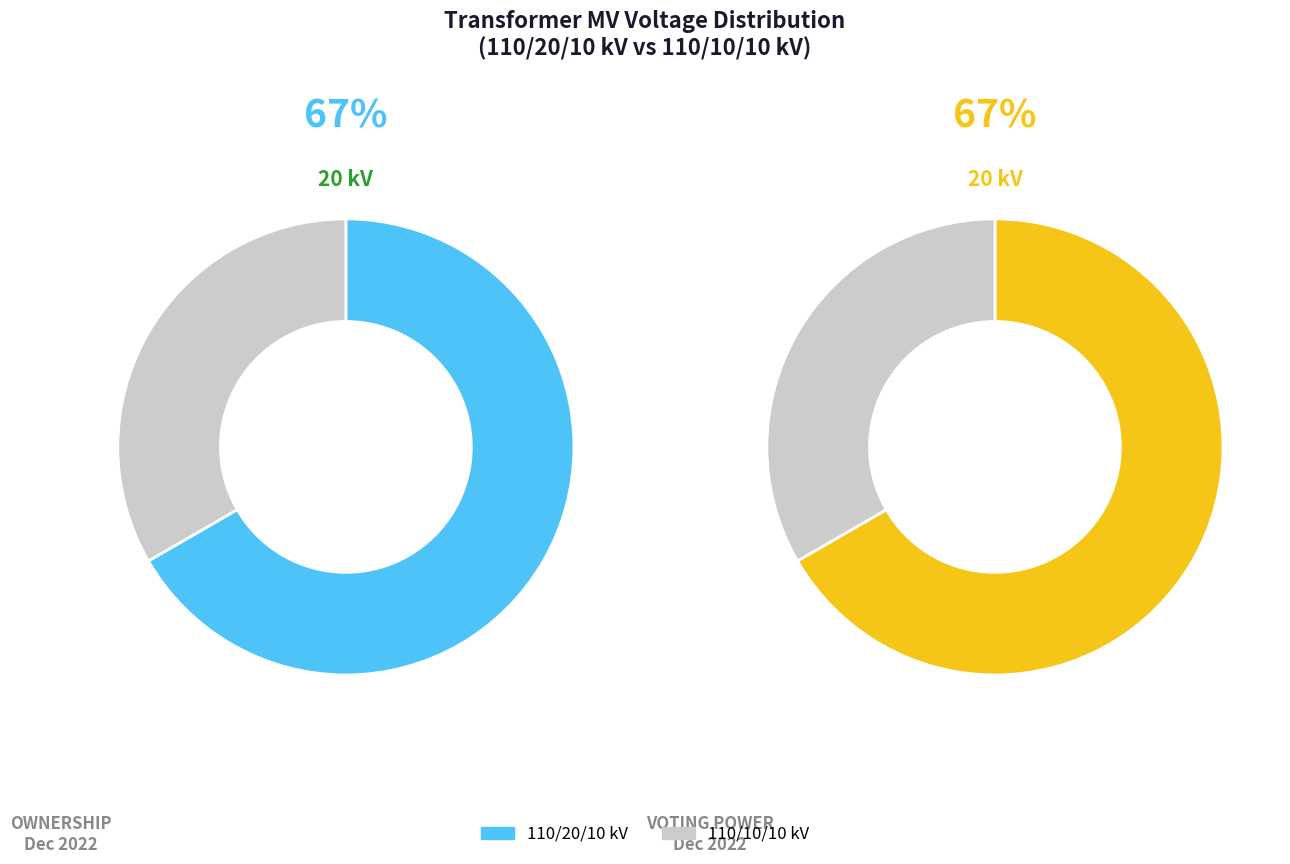

What percentage is NOT represented by 63/25/38 MVA 110/20/10 kV?

33.3%